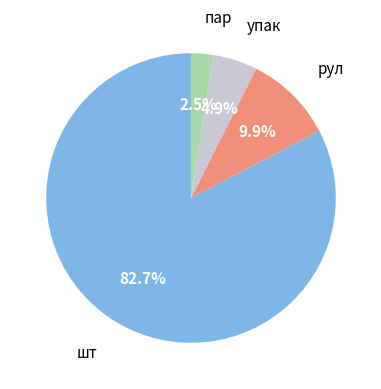

Is there a majority slice in this chart?

Yes